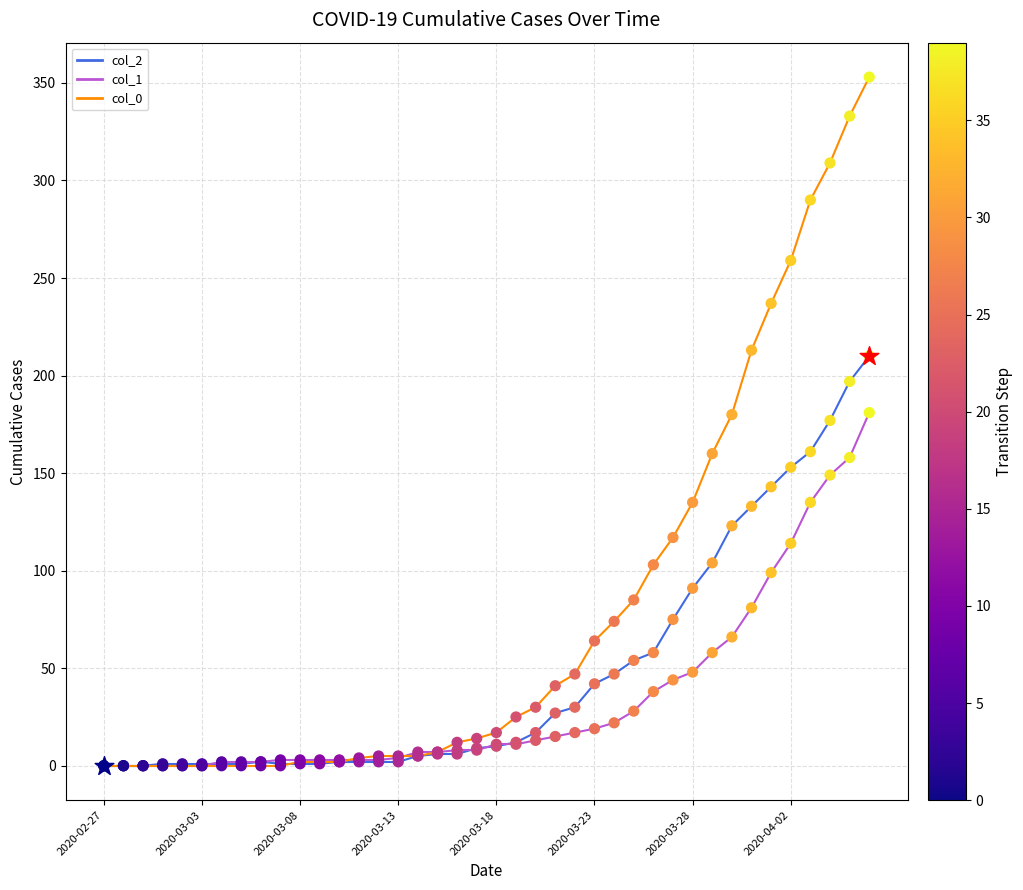

Which series reaches the minimum Y coordinate?

col_0